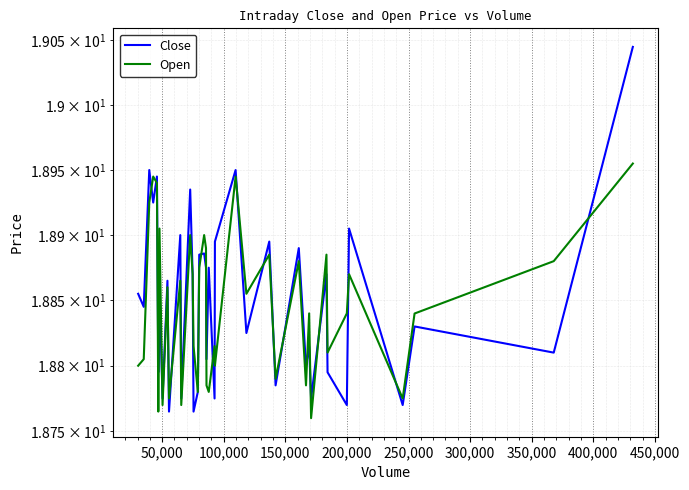

What is the difference between the maximum and second lowest values in the Close series?

0.3